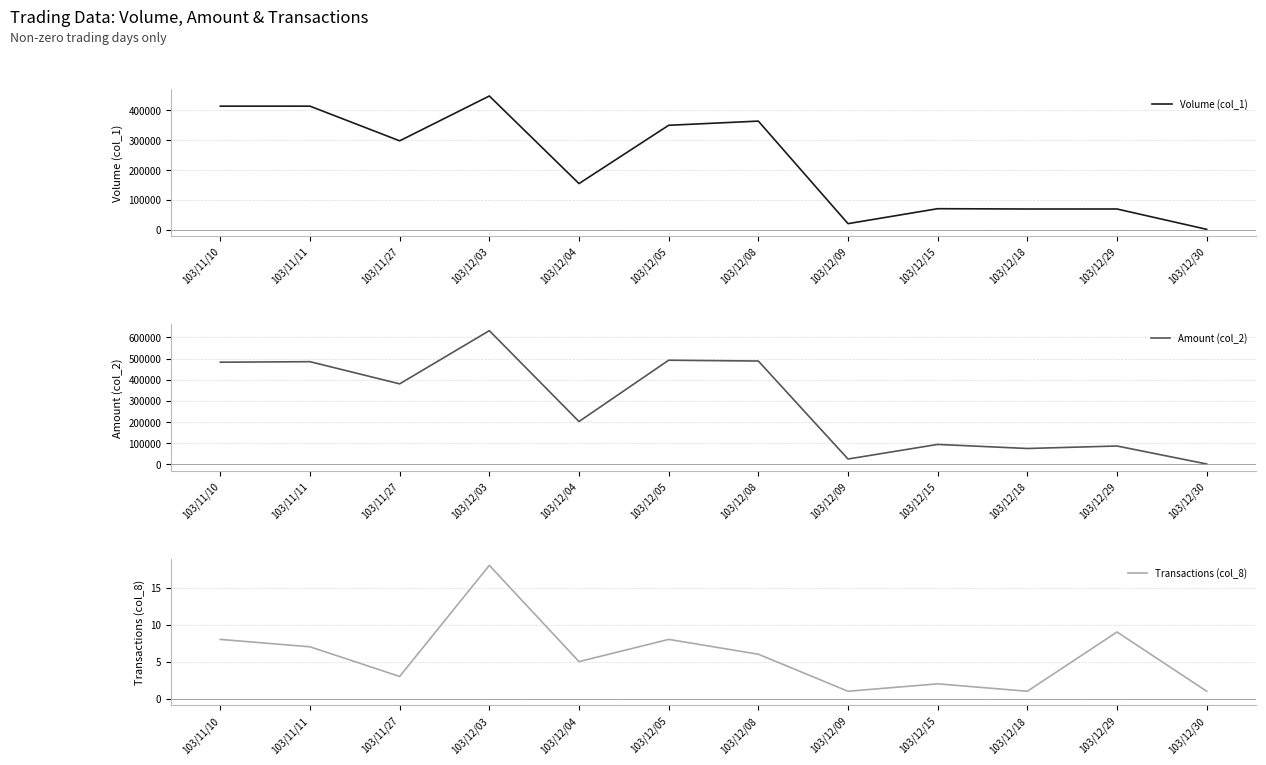

At which category does Volume (col_1) reach its first local peak?

103/12/03